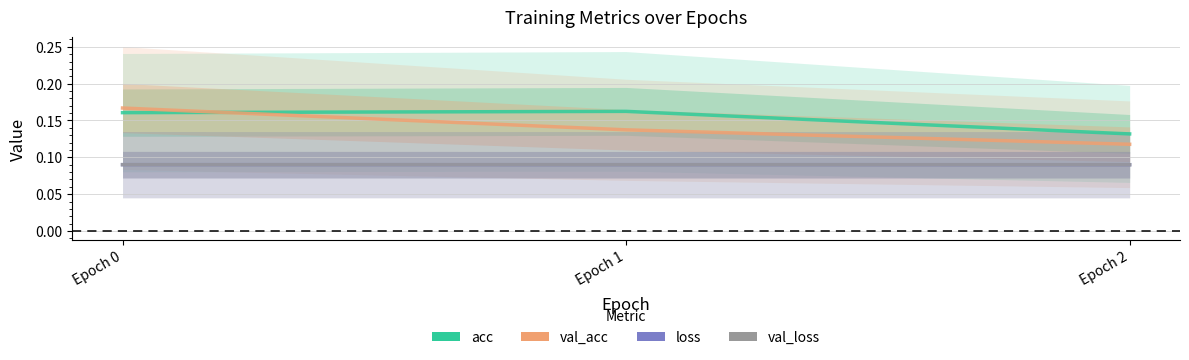

Which series has the largest total across all categories?

acc